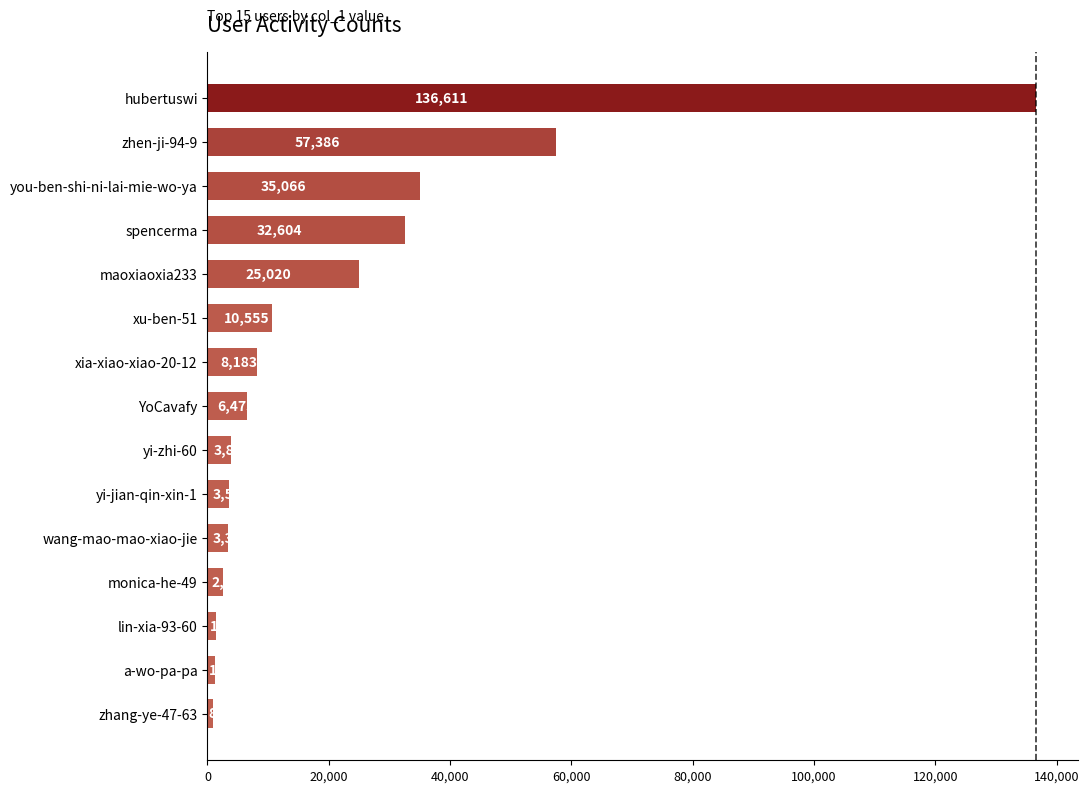

What is the difference between the values at lin-xia-93-60 and wang-mao-mao-xiao-jie?

2064